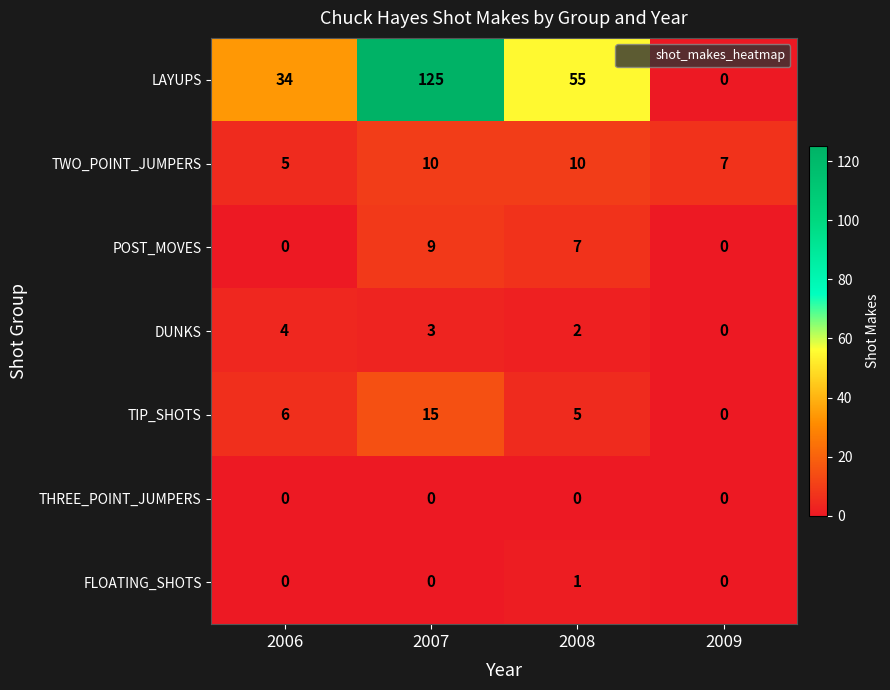

What is the spread (max minus min) of values at 2008?

55